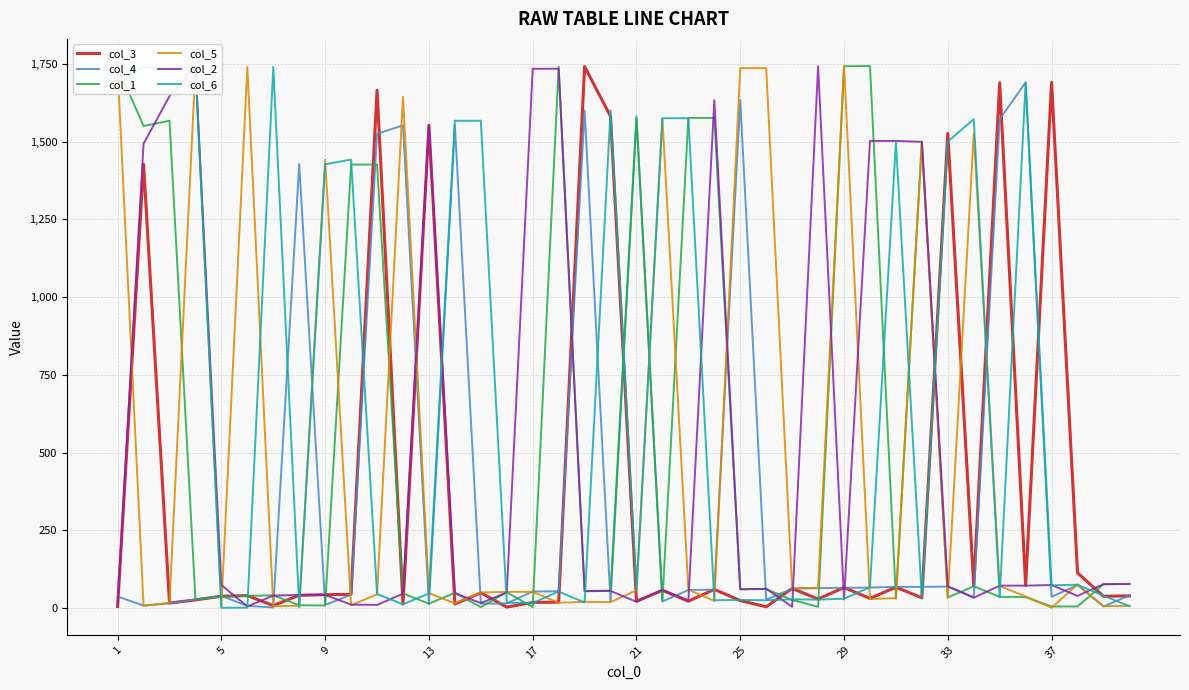

What is the value of the col_4 point at the 13th from the left?

12